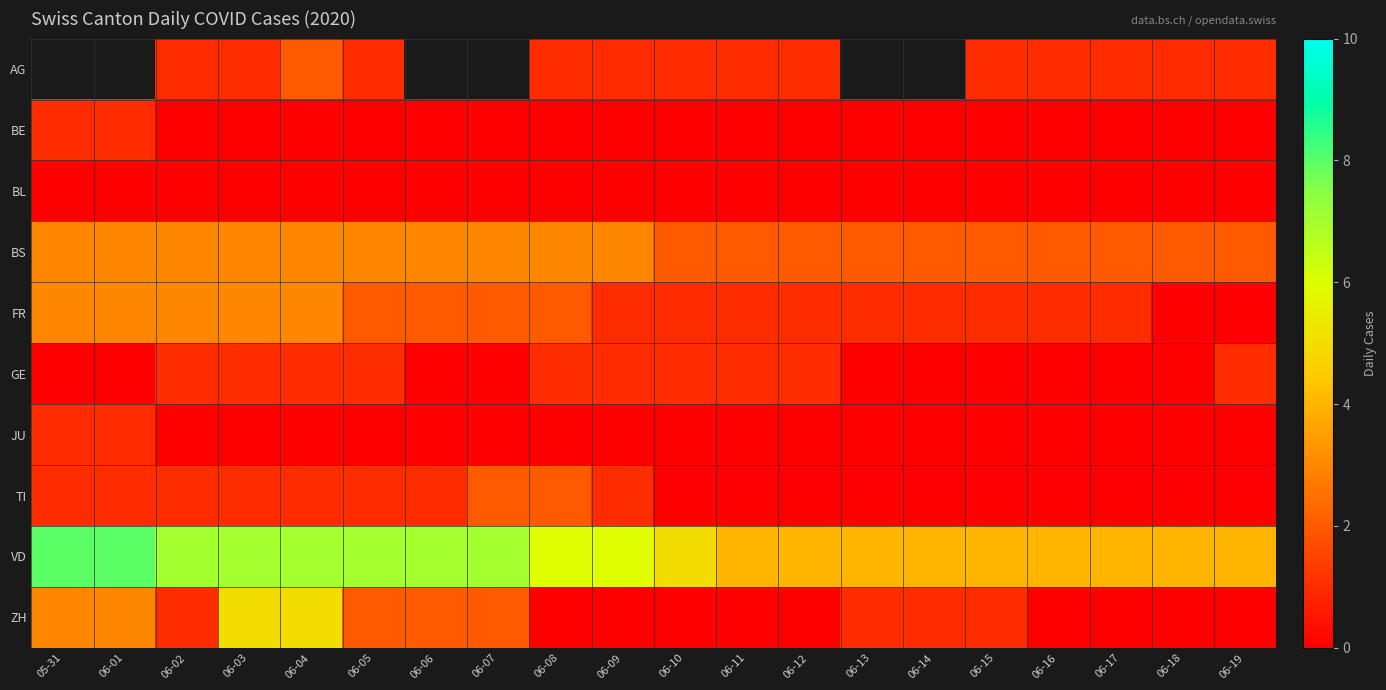

True or false: FR has a value of 4.0 at 05-31.

False